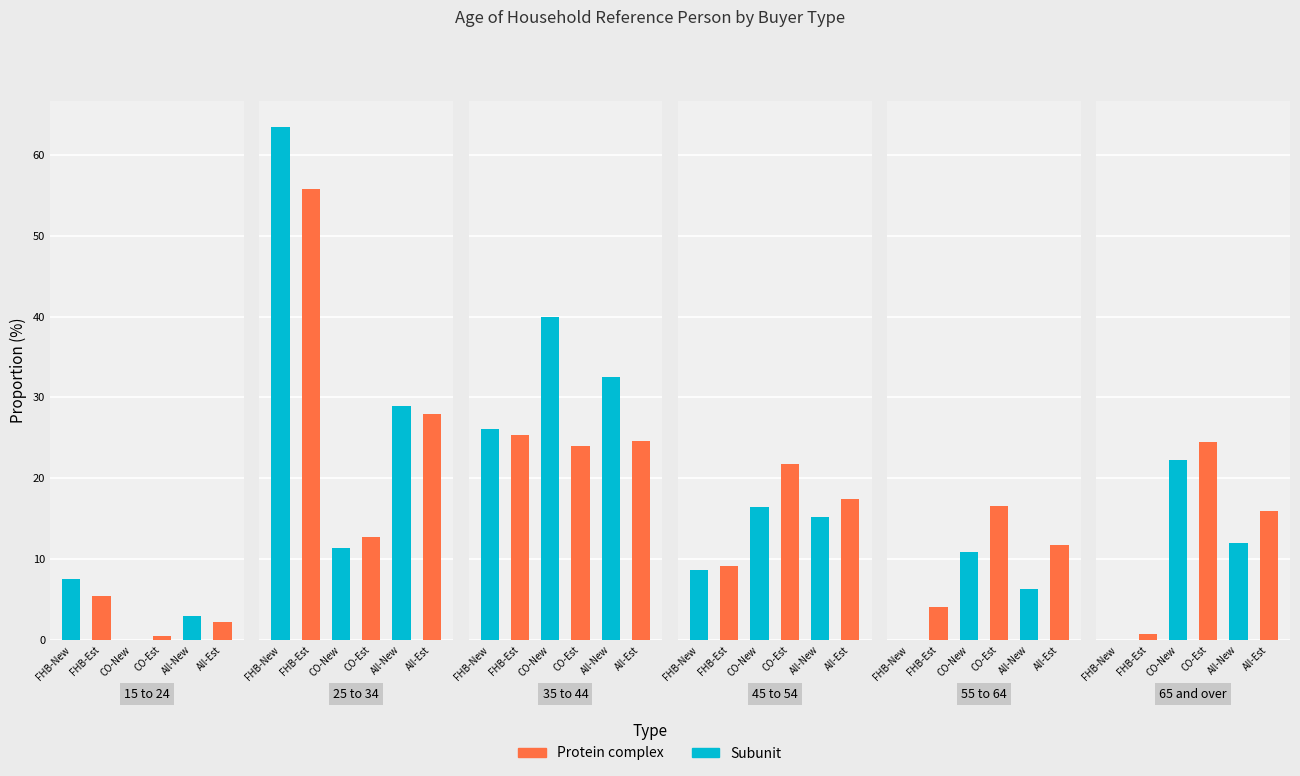

How many bars are there in total?

36